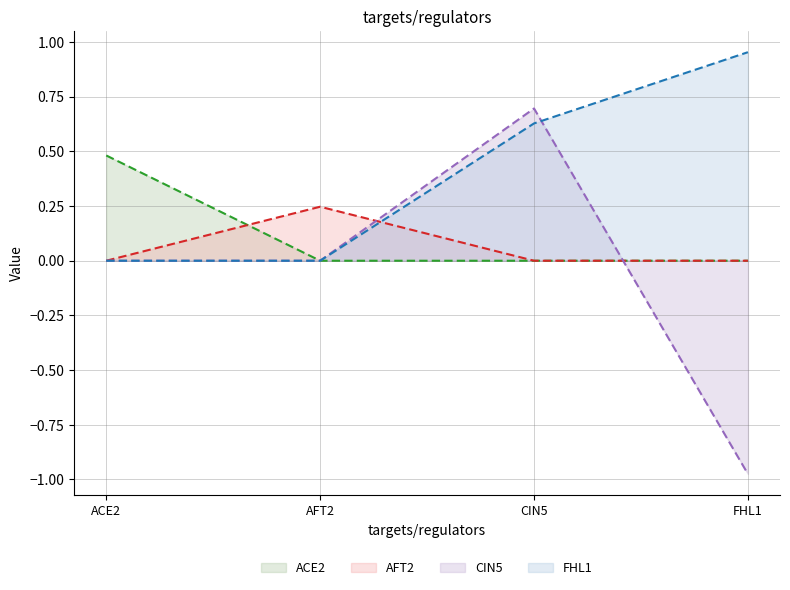

What is the average value of the FHL1 series?

0.4